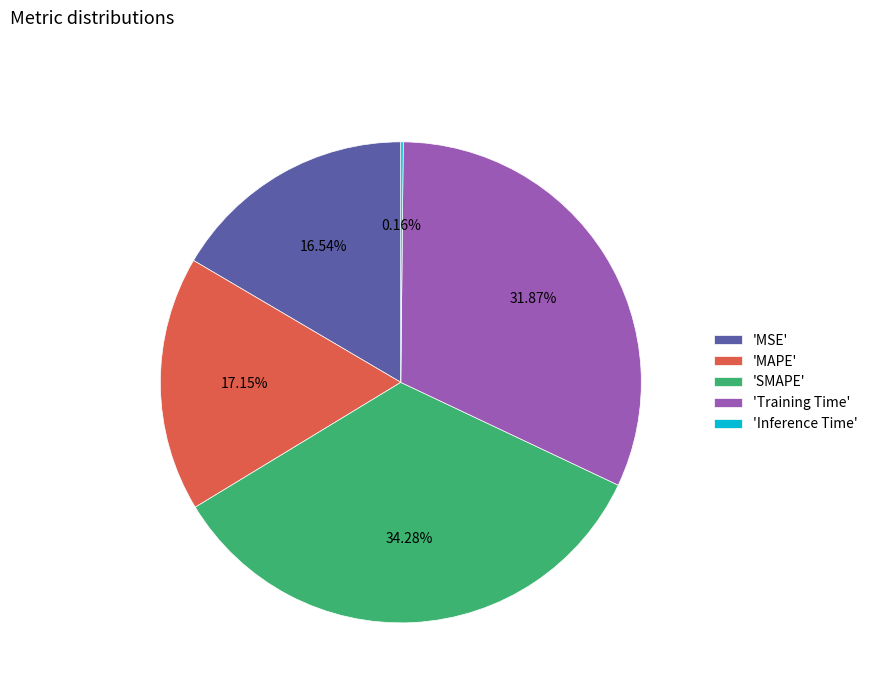

Combined, do 'SMAPE' and 'Training Time' account for over 50%?

Yes